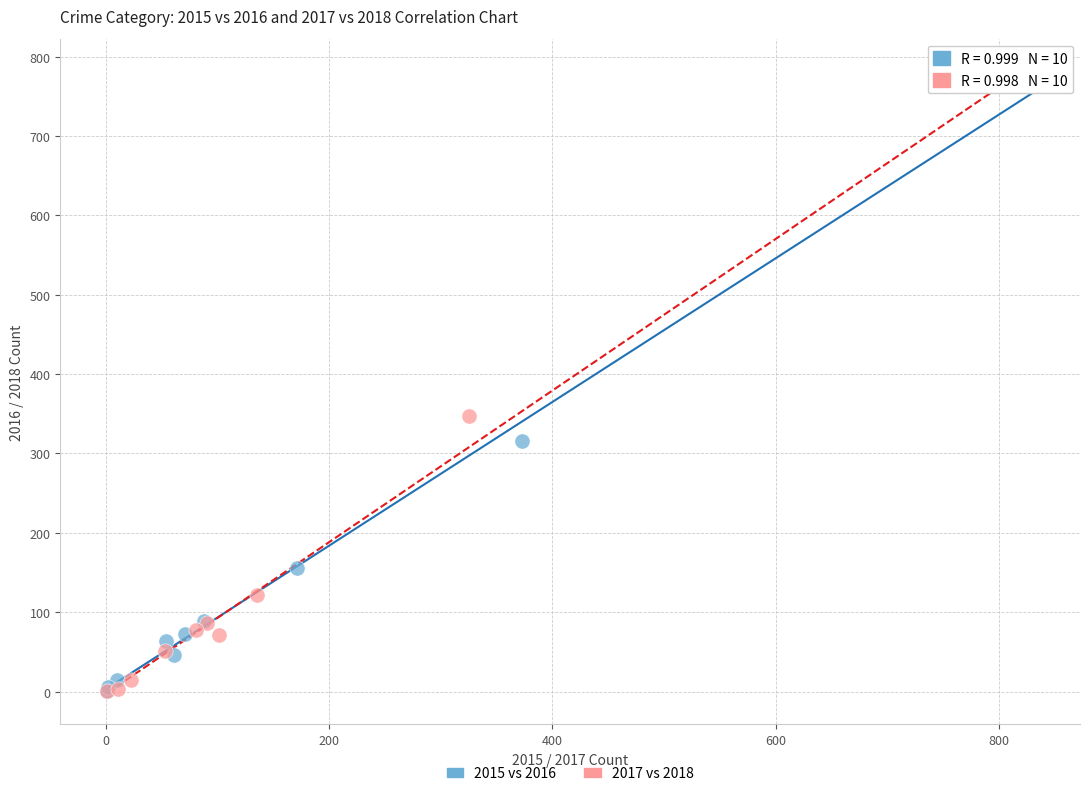

Which series has the largest Y range (max minus min)?

2017 vs 2018